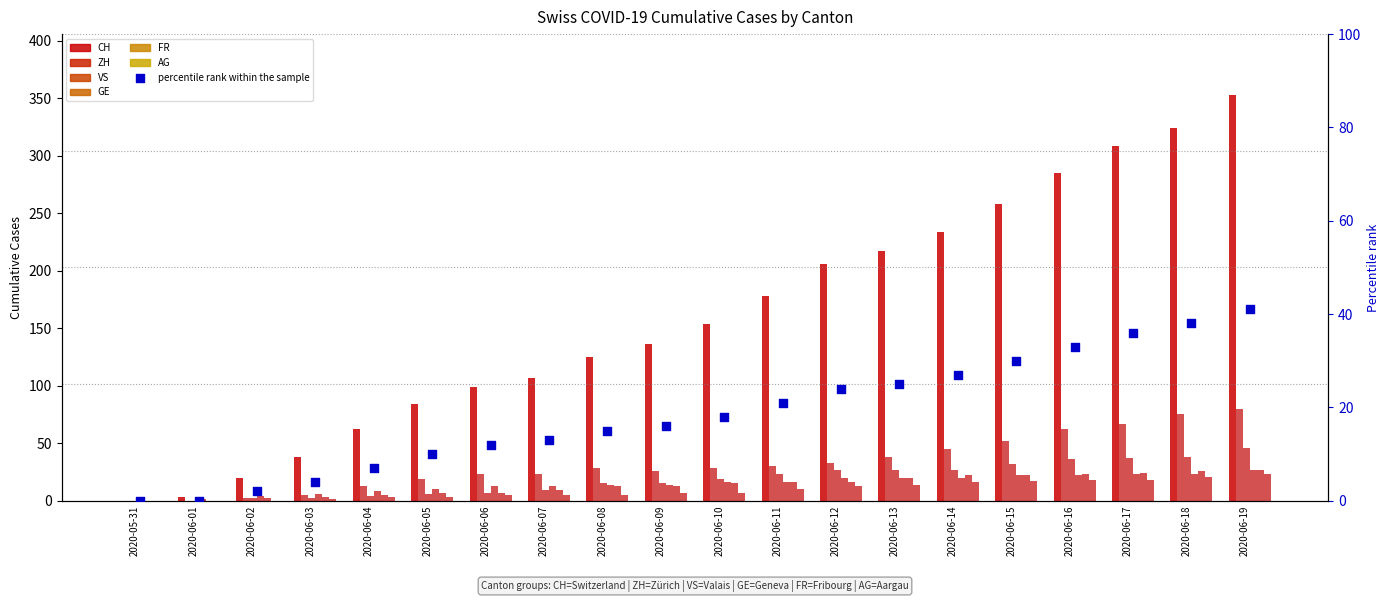

What is the total value across all series at 2020-06-06?

154